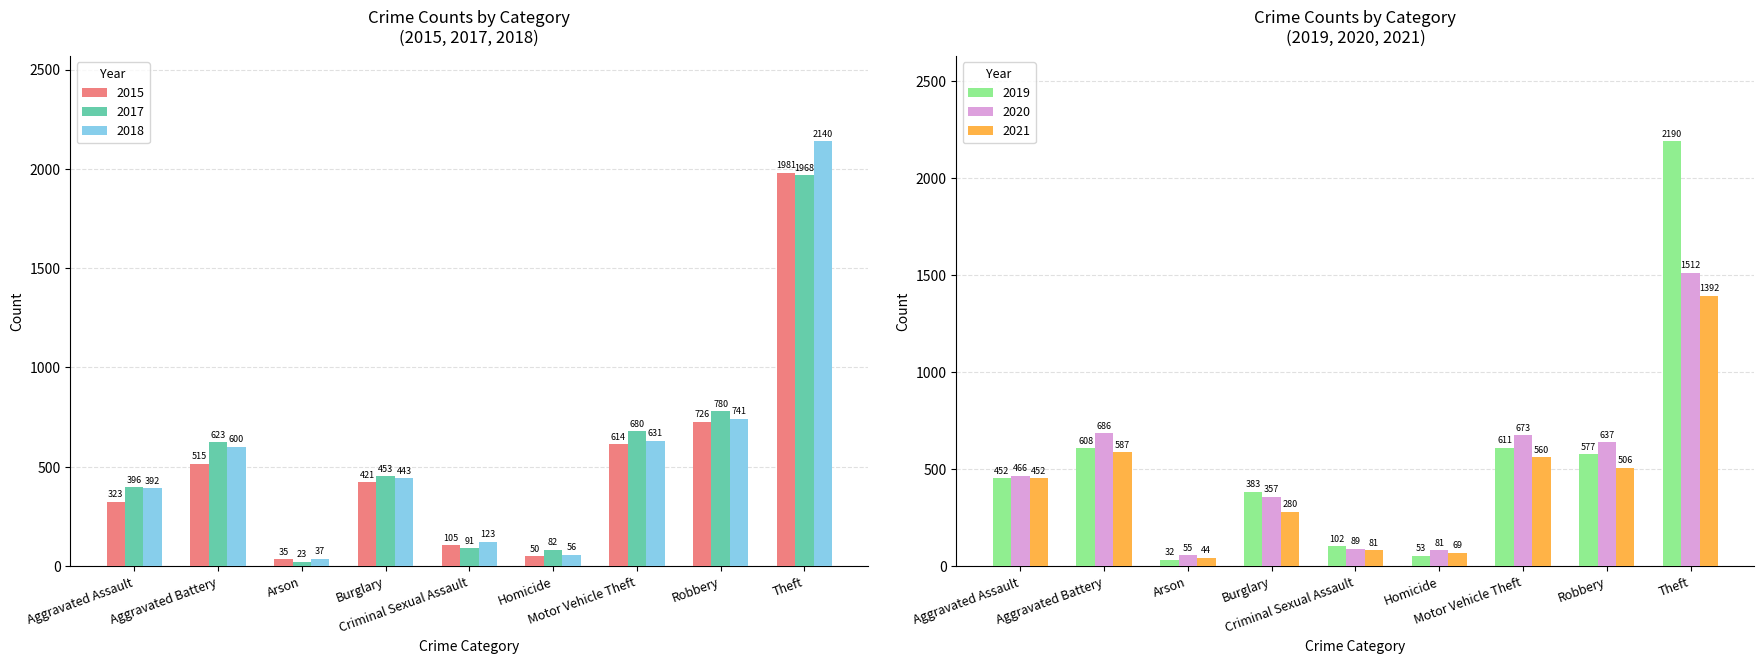

Reading left to right, extract all data points from this chart.

2015: 323	515	35	421	105	50	614	726	1981
2017: 396	623	23	453	91	82	680	780	1968
2018: 392	600	37	443	123	56	631	741	2140
2019: 452	608	32	383	102	53	611	577	2190
2020: 466	686	55	357	89	81	673	637	1512
2021: 452	587	44	280	81	69	560	506	1392